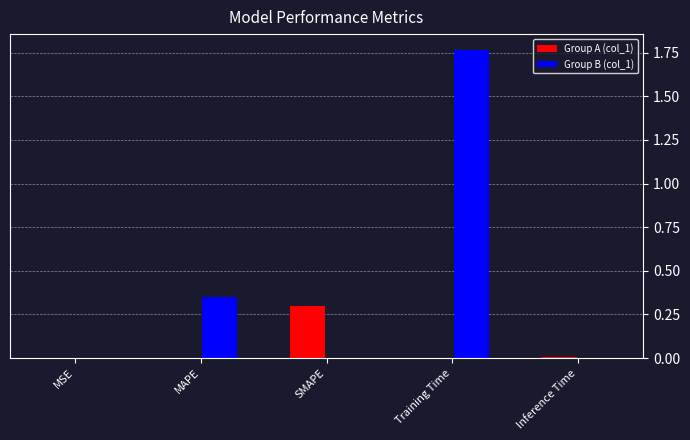

The value of Group B (col_1) at Training Time is 0.7. True or false?

False